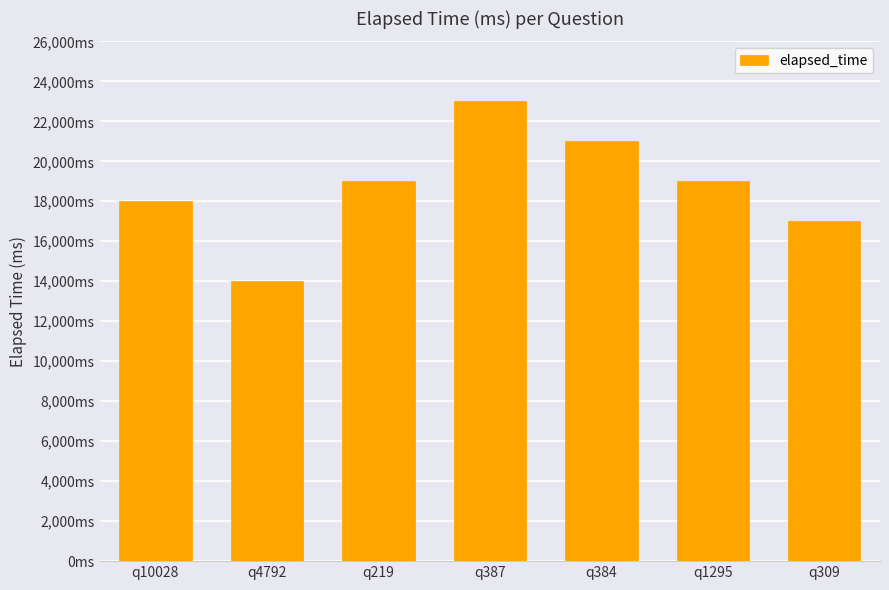

The chart shows a value of 23000 at q387. True or false?

True